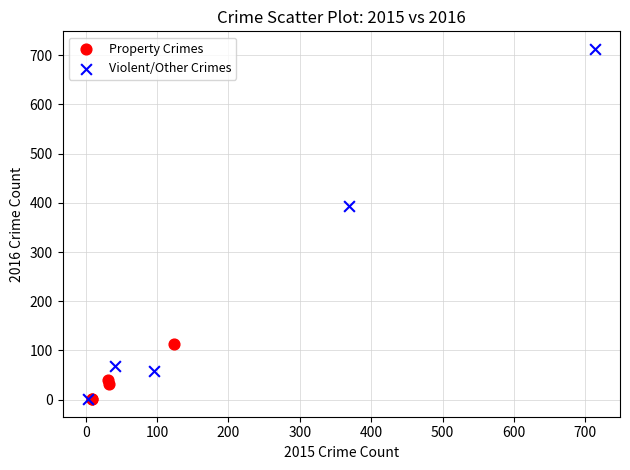

Which series has the widest spread of Y values?

Violent/Other Crimes